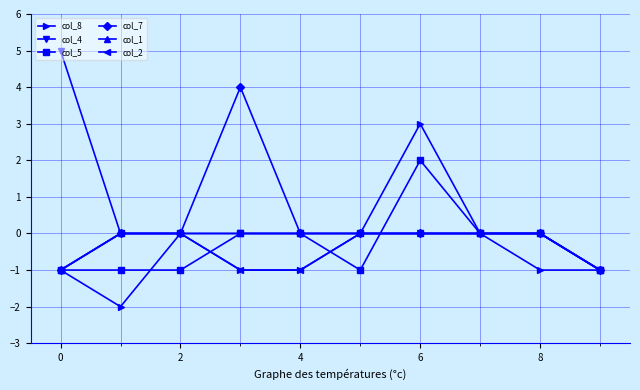

What is the maximum value shown in the chart?

5